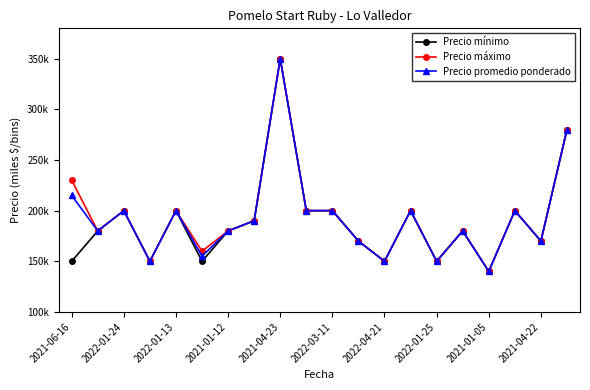

What are all the series names shown in the legend?

Precio mínimo, Precio máximo, Precio promedio ponderado